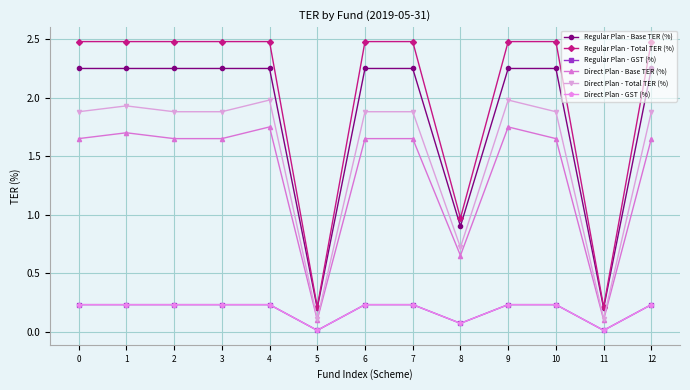

Between 0 and 3, which series saw the biggest shift?

Regular Plan - Base TER (%)